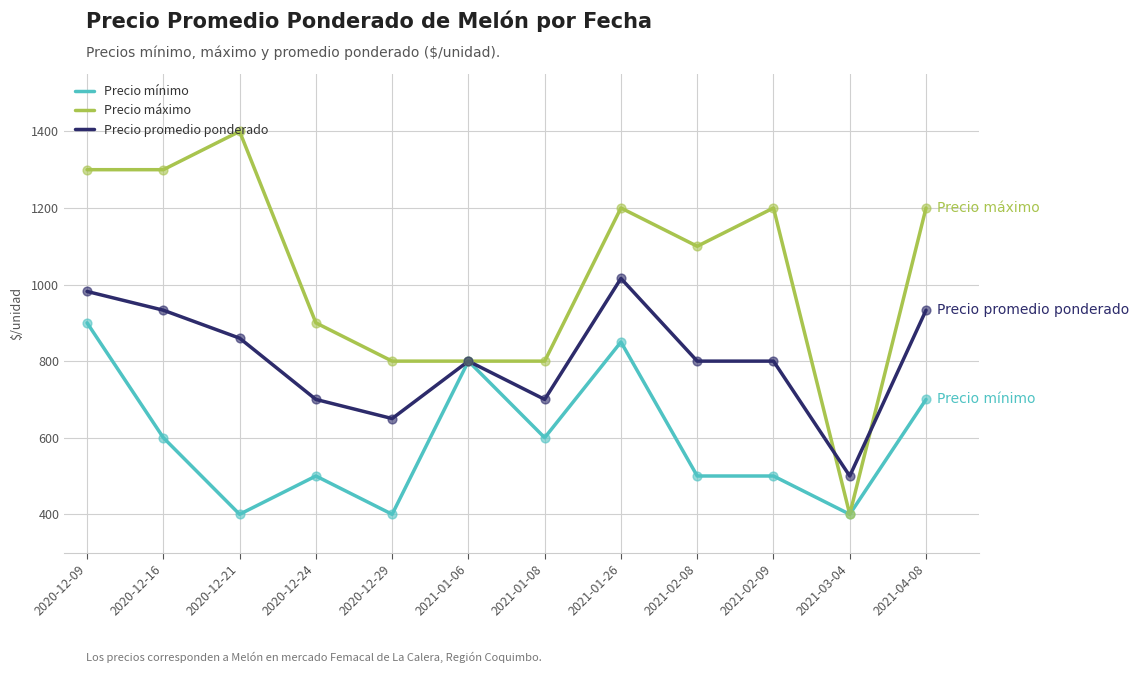

What is the total value across all series at 2020-12-21?

2660